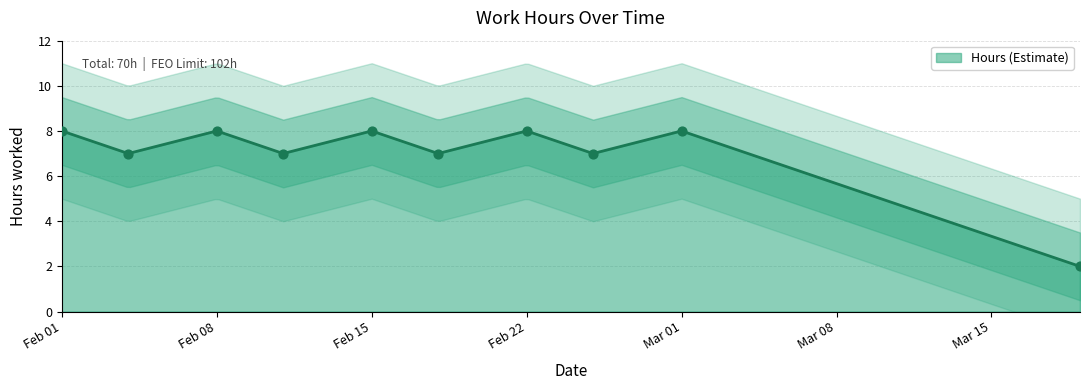

What is the ratio of the value at 2022-03-19 to the value at 2022-02-18?

0.3